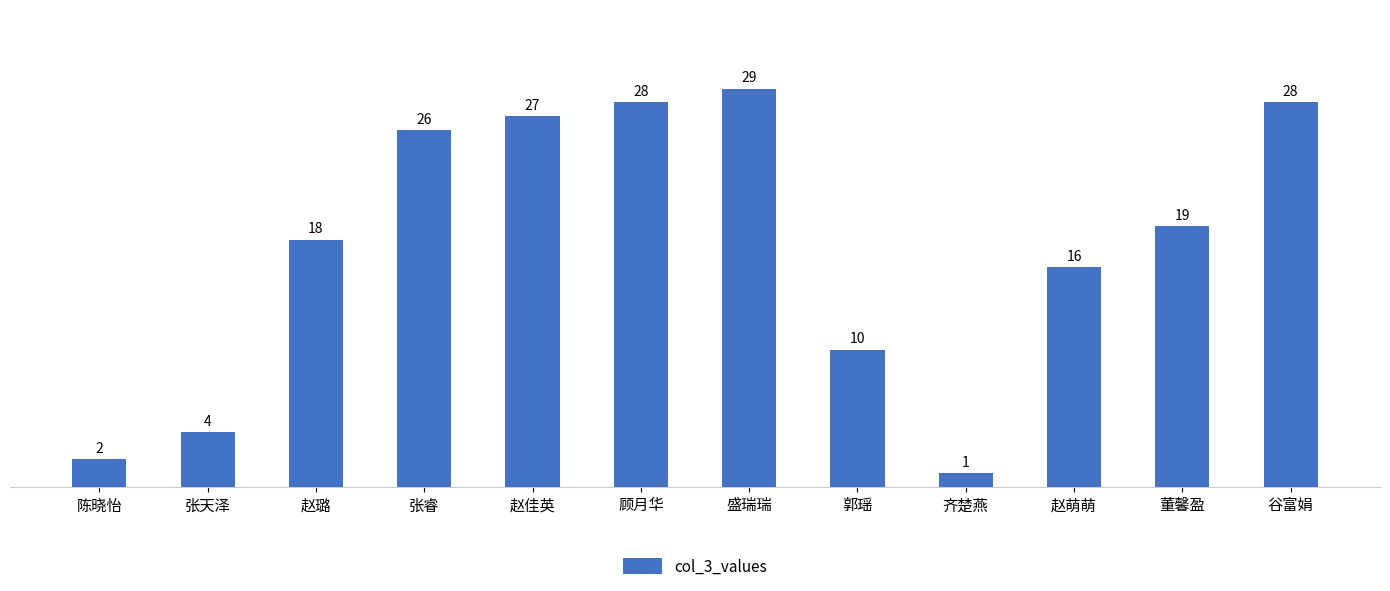

Reading right to left, extract all data points from this chart.

28	19	16	1	10	29	28	27	26	18	4	2